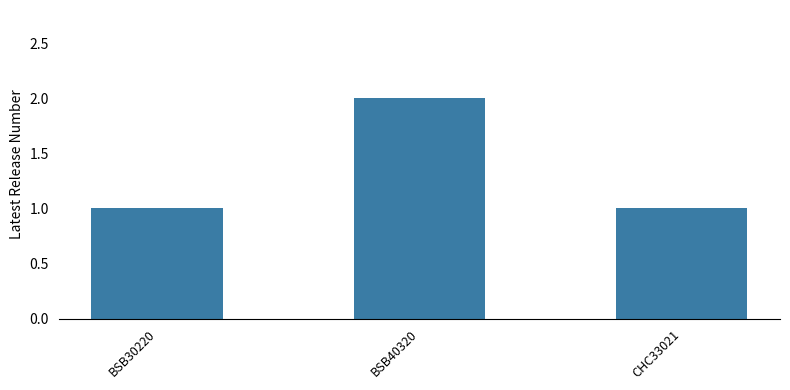

What is the label of the 2nd bar from the left?

BSB40320